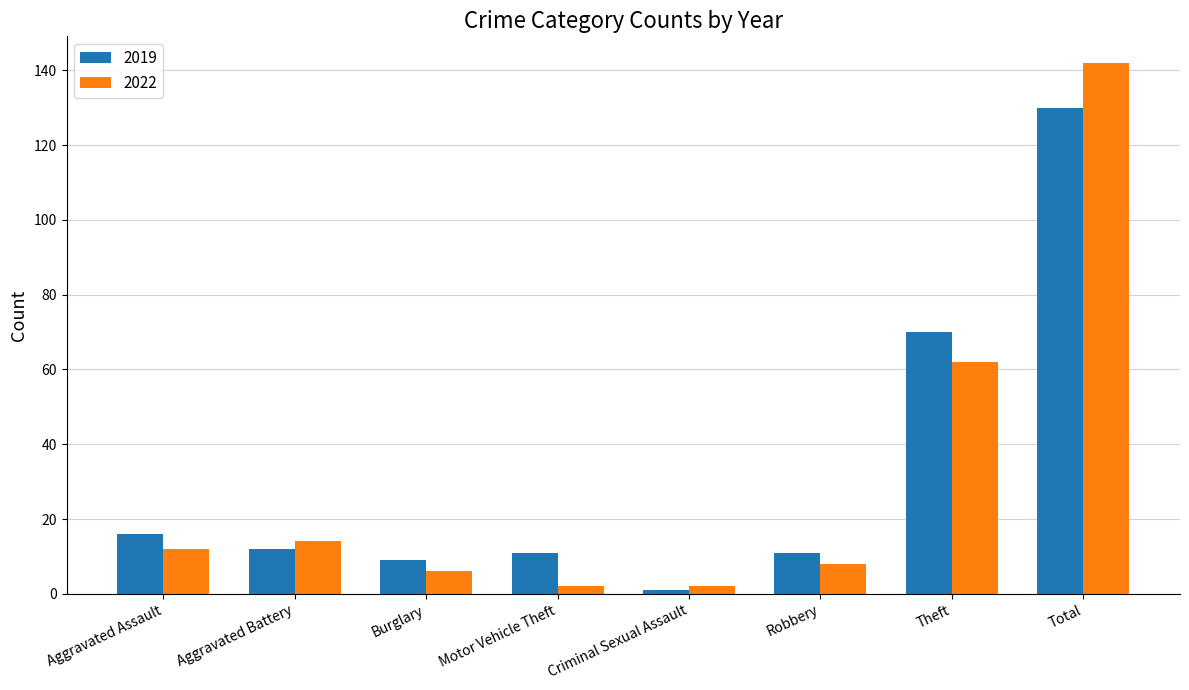

What is the spread (max minus min) of values at Burglary?

3